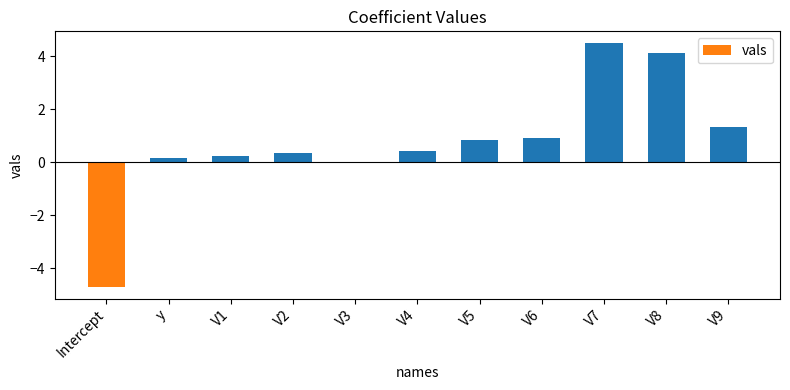

What is the difference between the values at V2 and V7?

4.1